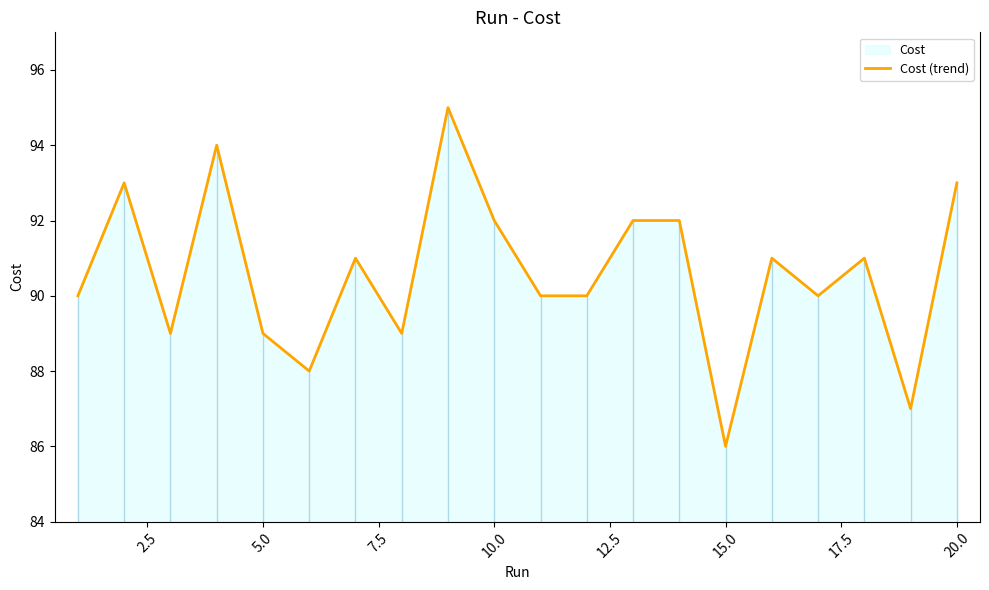

Is it true that the value at 5.0 is 123.6?

False